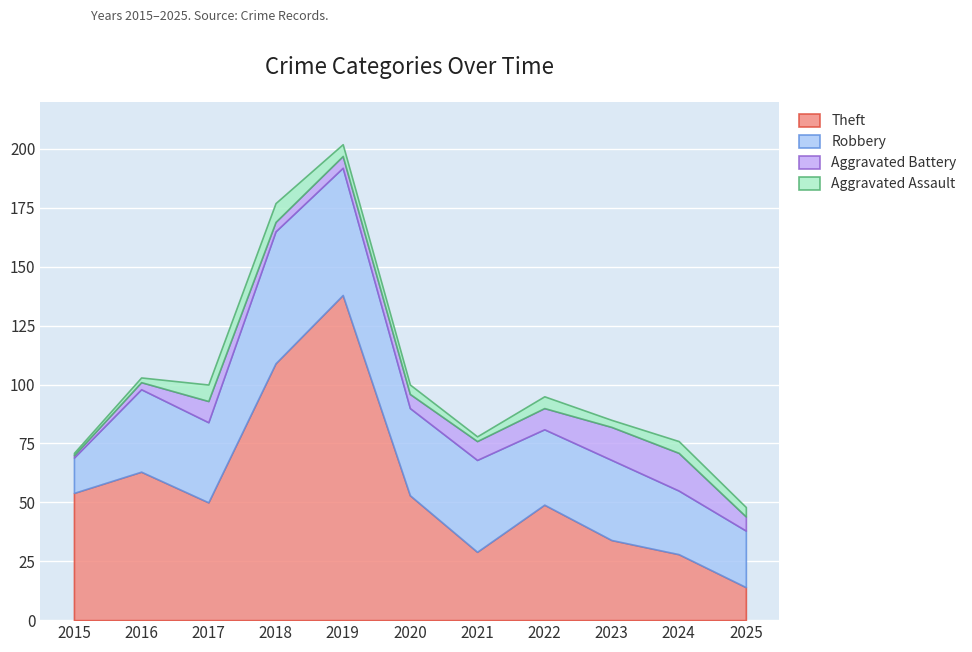

Reading left to right, list all the values displayed in this chart.

Theft: 54	63	50	109	138	53	29	49	34	28	14
Robbery: 15	35	34	56	54	37	39	32	34	27	24
Aggravated Battery: 1	3	9	4	5	6	8	9	14	16	6
Aggravated Assault: 1	2	7	8	5	4	2	5	3	5	4